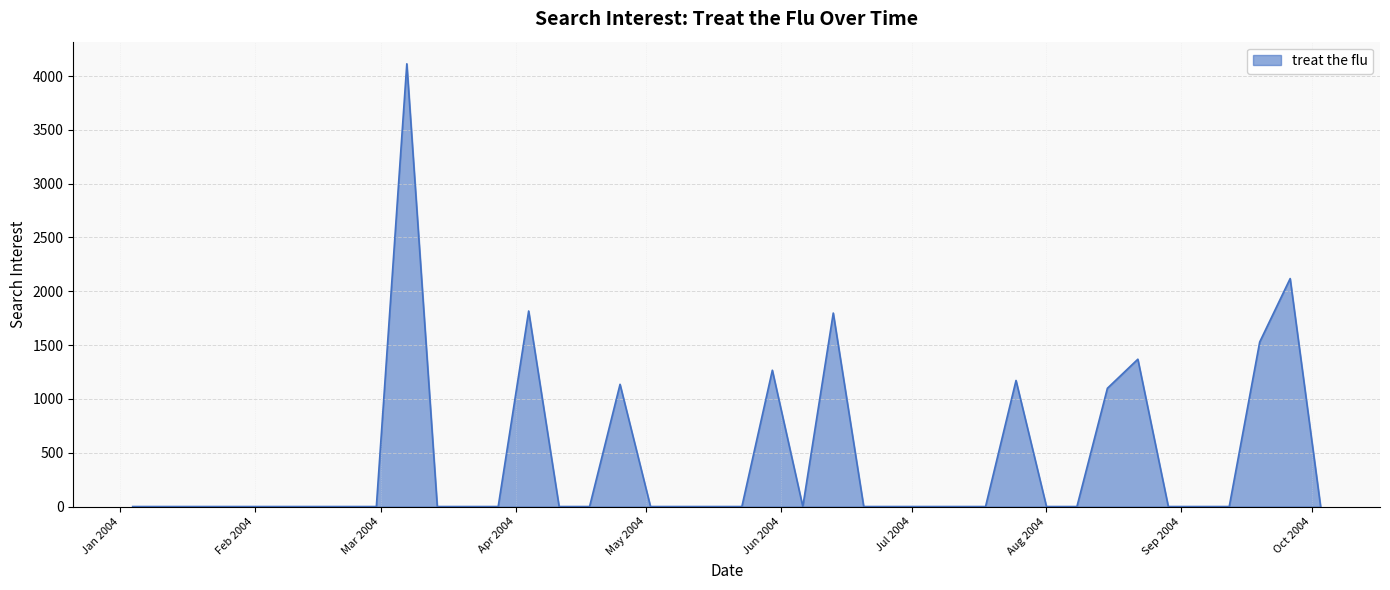

What is the greatest value displayed?

4113.4